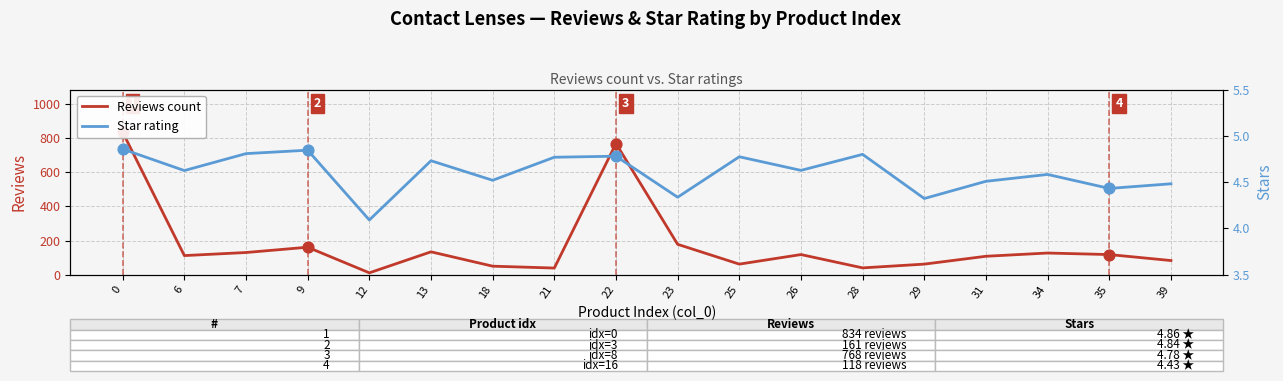

Is the value of Reviews count at 26 greater than the value of Star rating at 21?

Yes